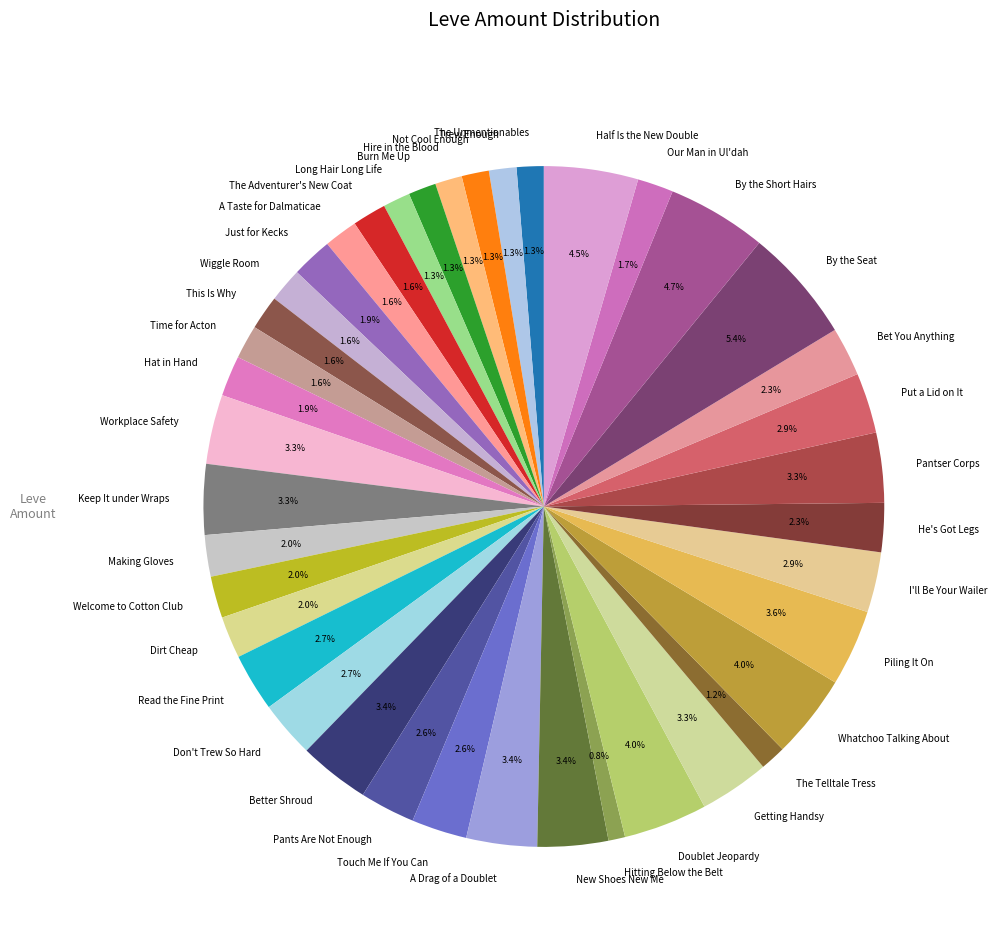

To the nearest percent, what percentage of the pie is Hire in the Blood?

1%